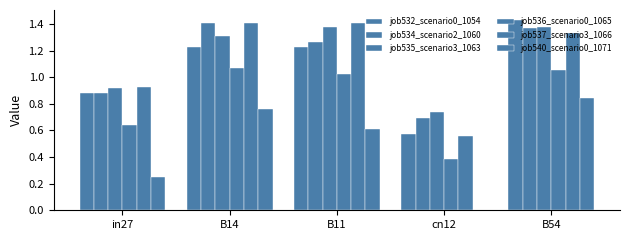

How many distinct data groups are displayed?

6